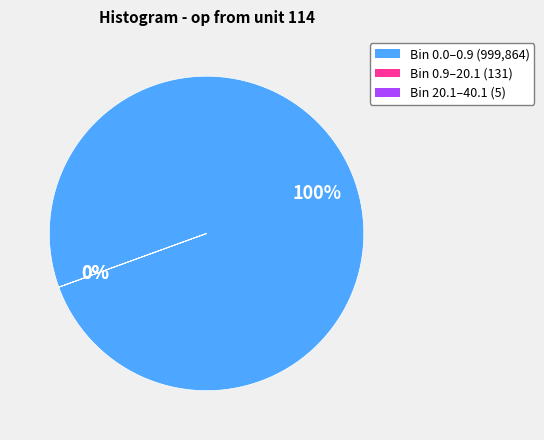

Is there any slice that represents more than half of the pie?

Yes